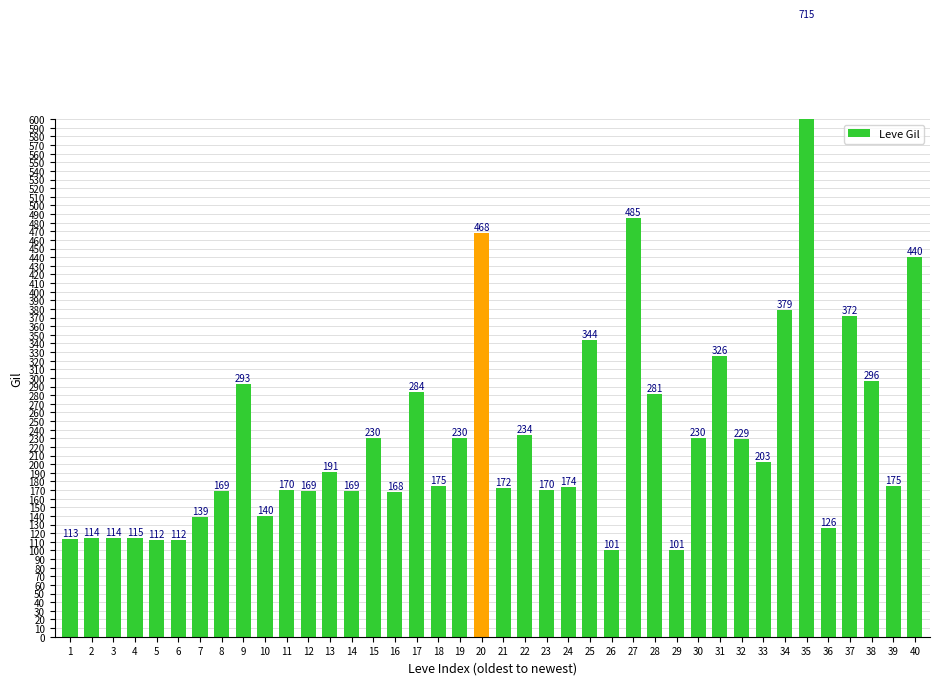

What is the difference between the maximum and minimum values?

614